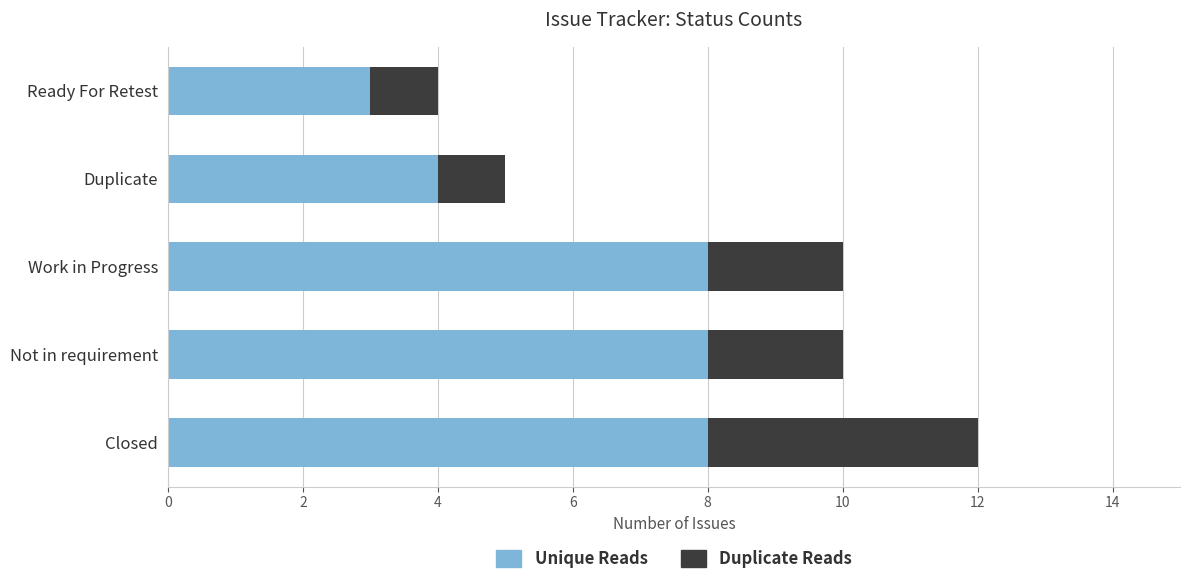

Which category has the lowest value in the Unique Reads series?

Ready For Retest